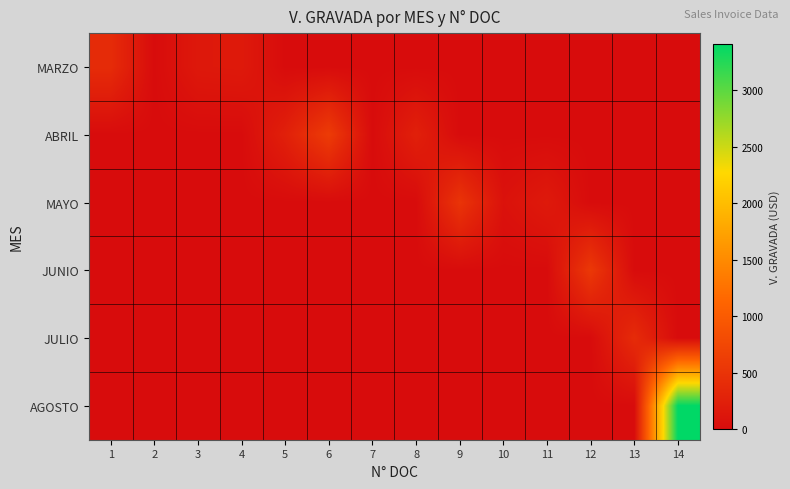

At how many categories does at least one series exceed 1428?

1